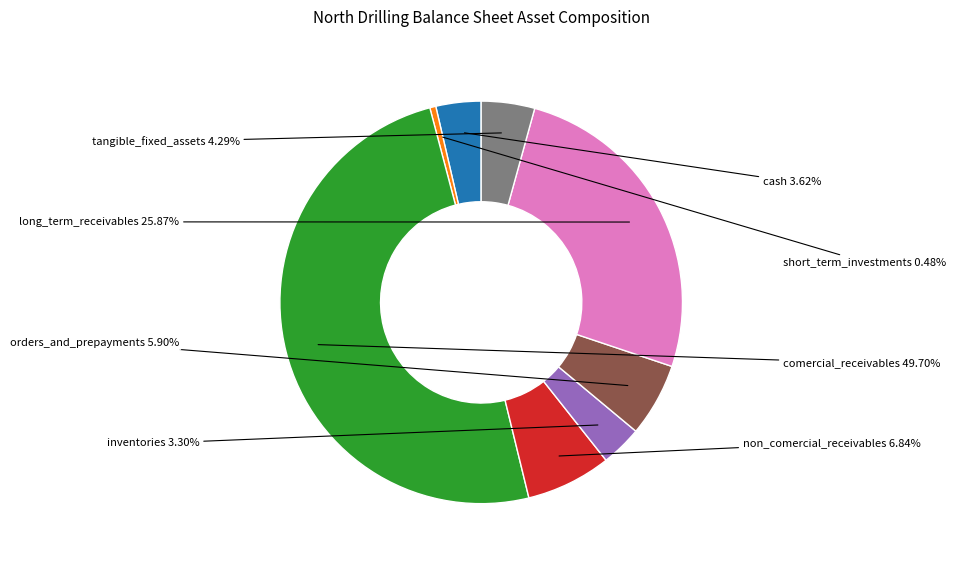

To the nearest percent, what portion does long_term_receivables represent?

26%